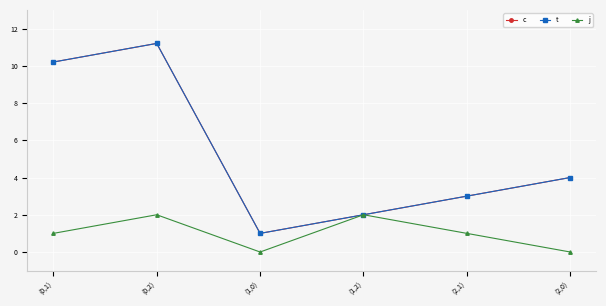

Is this an area chart (filled region under the line)?

No